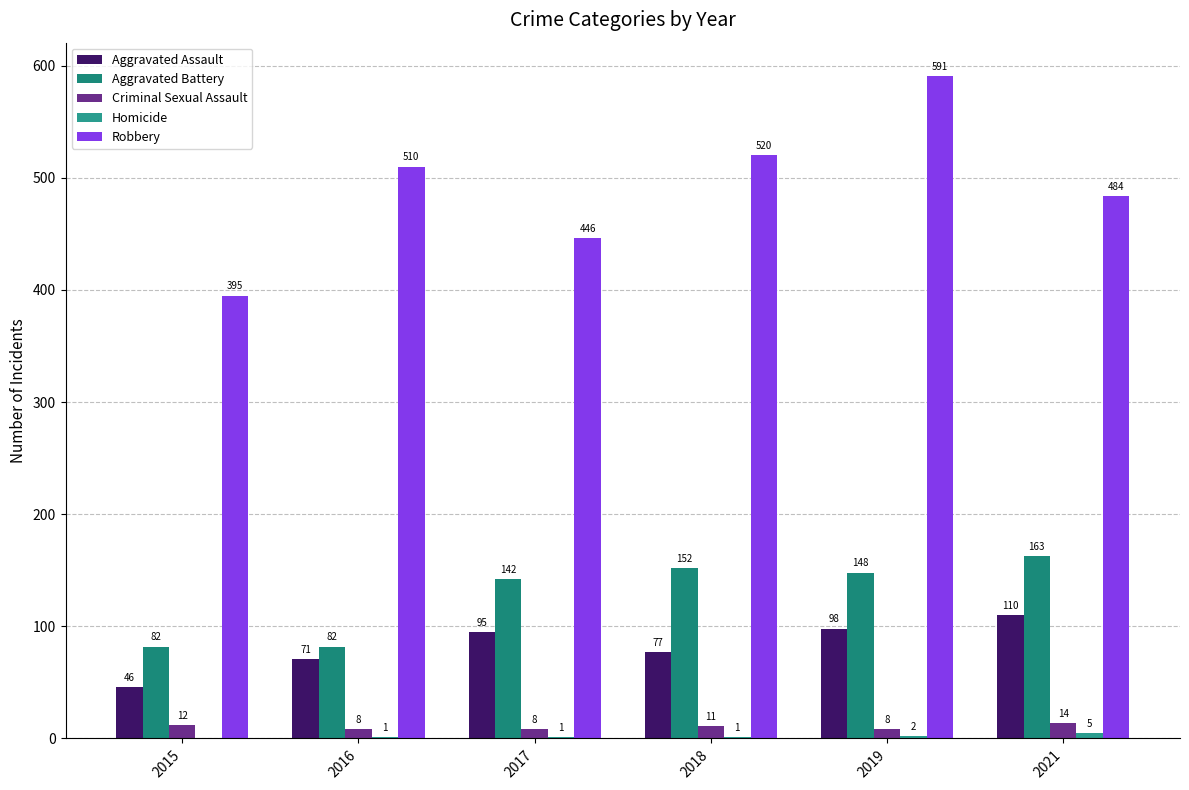

How many Homicide values are between 1 and 2?

4